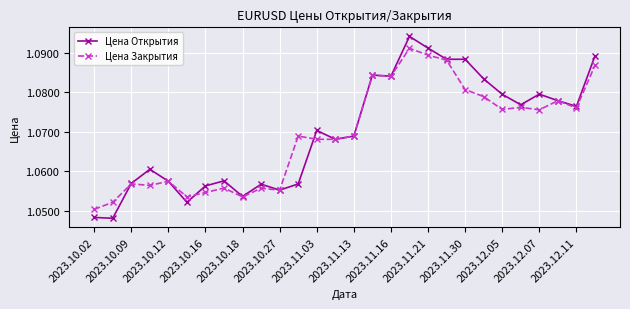

How many Цена Открытия values are between 1 and 2?

28